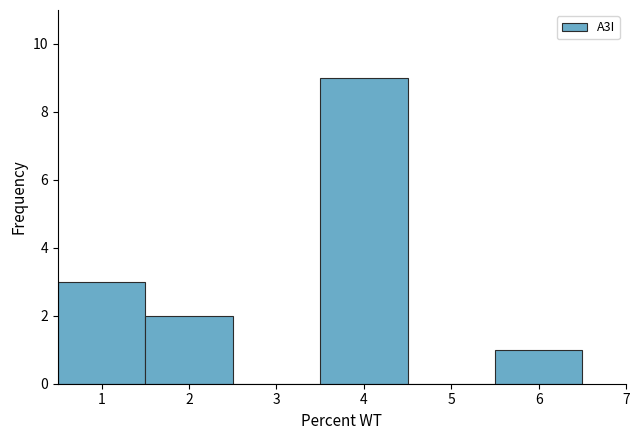

Which range on the x-axis has the tallest bar?

3.5 to 4.5